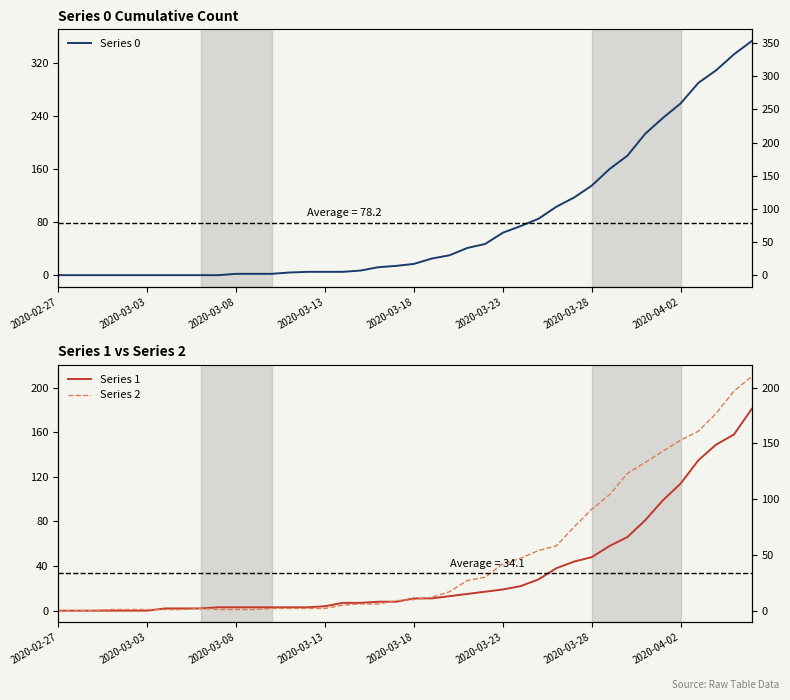

Which series changed the most between 2020-03-13 and 33?

Series 0